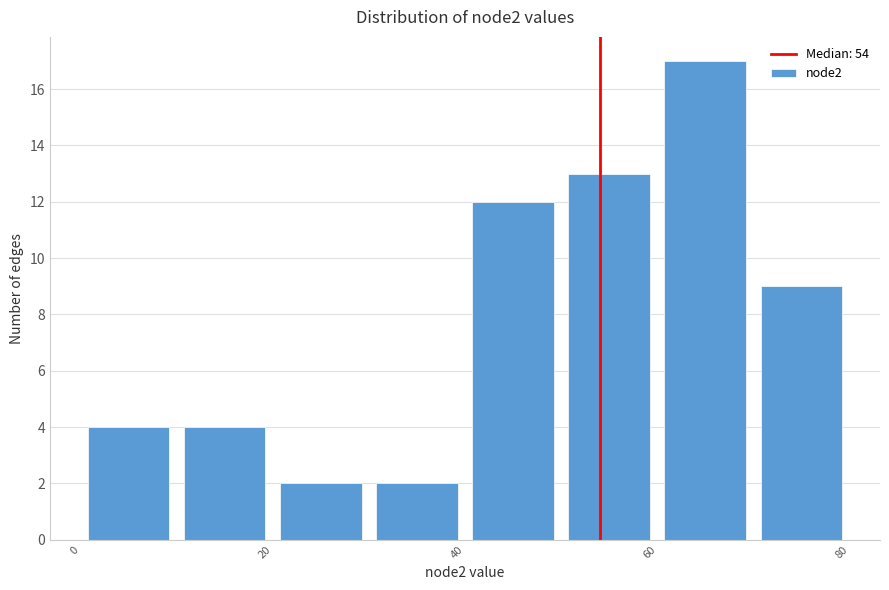

Reading left to right, list every bar in this chart as the range it spans on the x-axis followed by its height. The values are not printed on the chart, so give them approximately, as read against the axis.

0 to 10: 4
10 to 20: 4
20 to 30: 2
30 to 40: 2
40 to 50: 12
50 to 60: 13
60 to 70: 17
70 to 80: 9